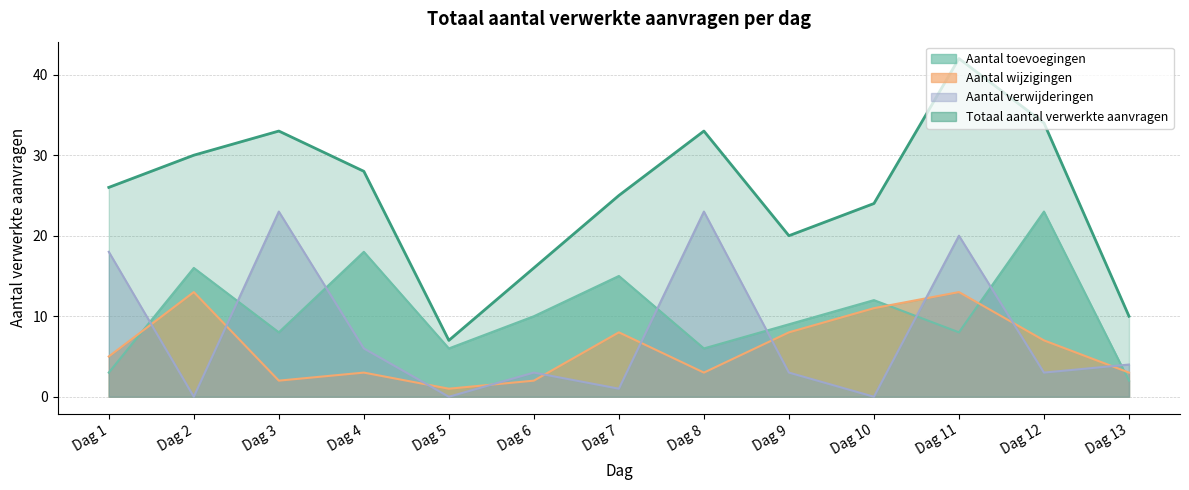

Which series has the largest total across all categories?

Totaal aantal verwerkte aanvragen